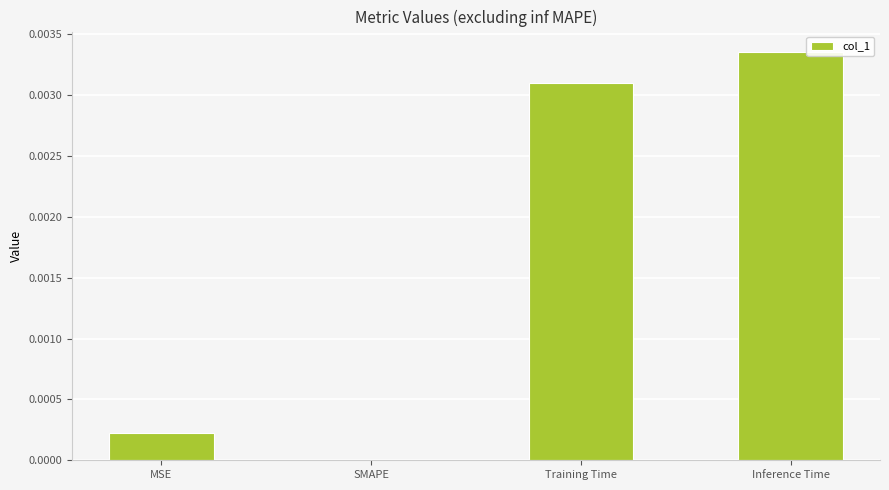

Between Inference Time and SMAPE, which is larger?

Inference Time